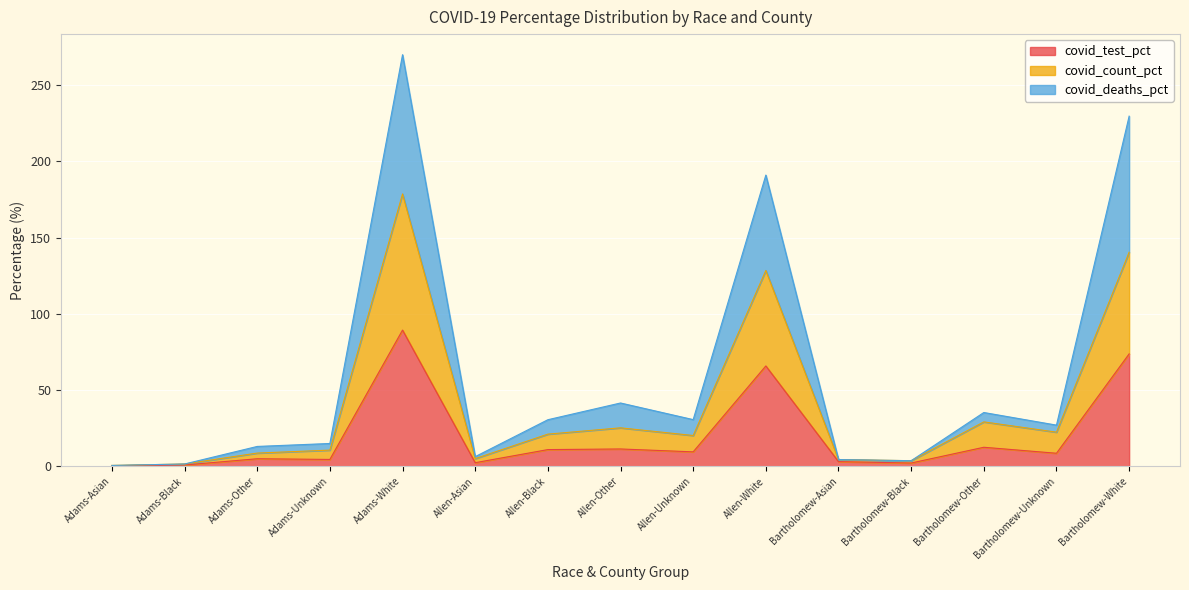

What is the approximate value of covid_test_pct at Allen-Black?

11.0